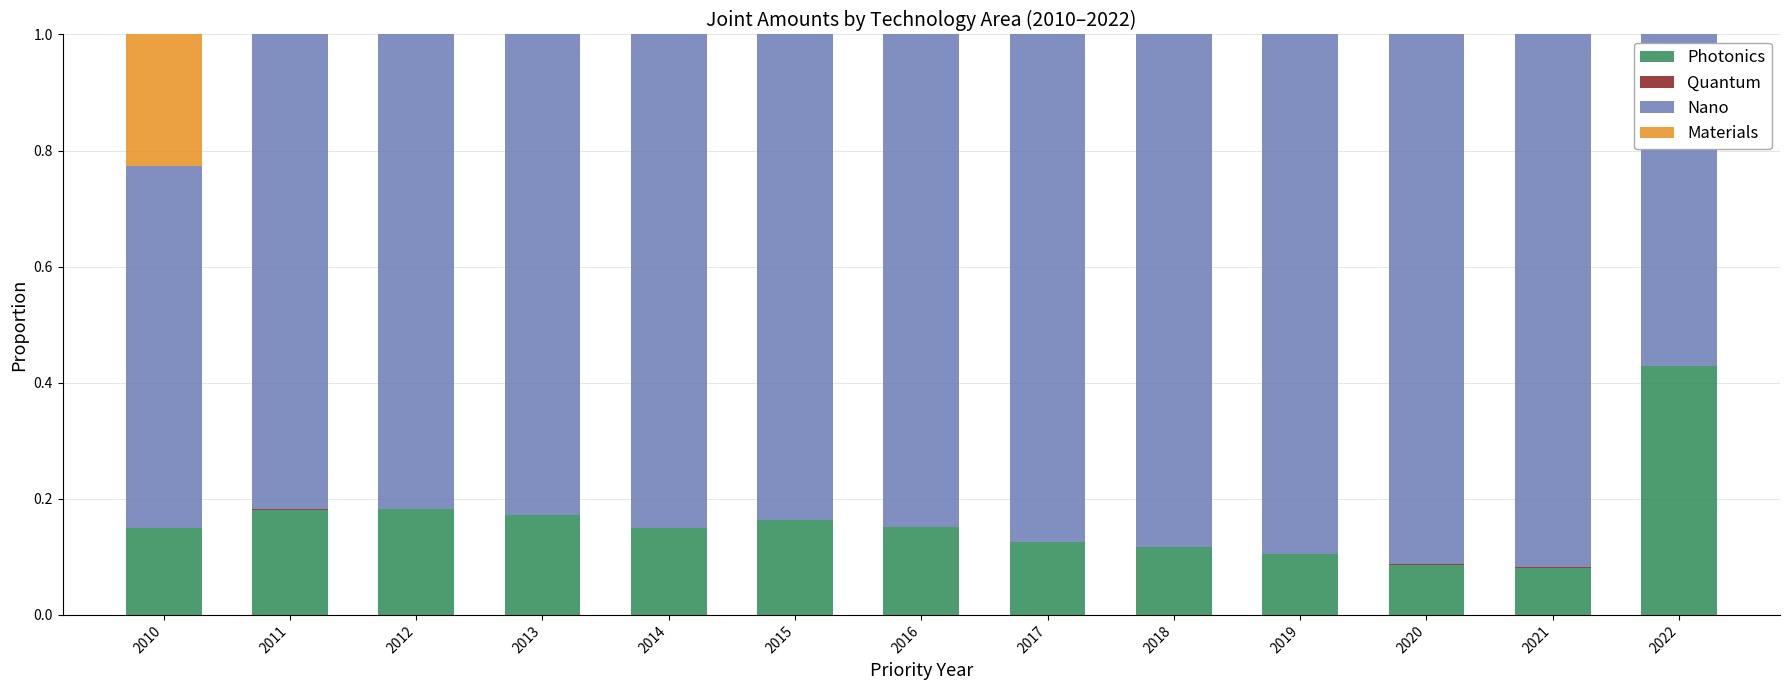

What is the total value across all series at 2022?

1.0